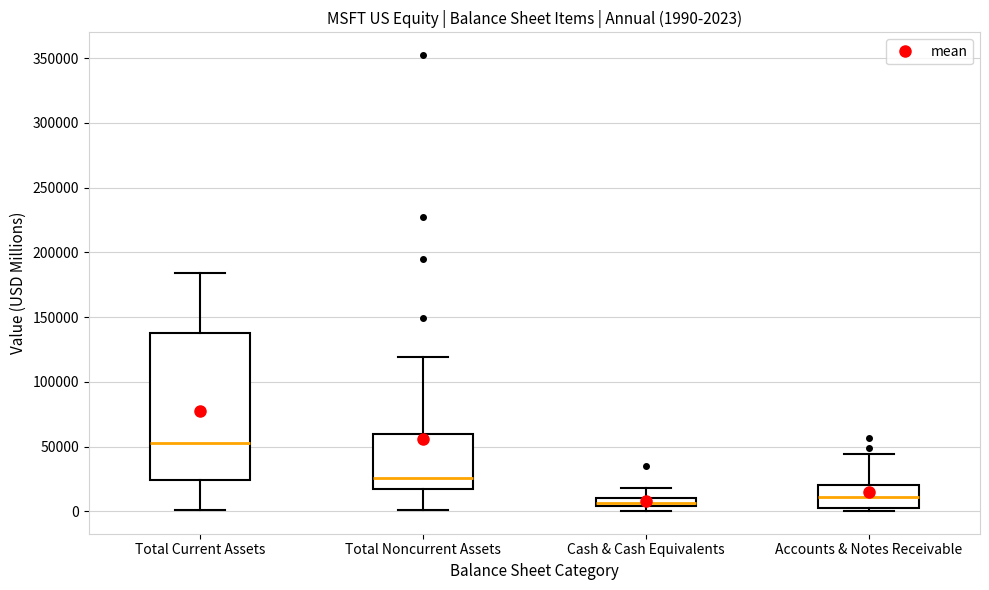

Which box is the tallest, from its lower edge to its upper edge?

Total Current Assets